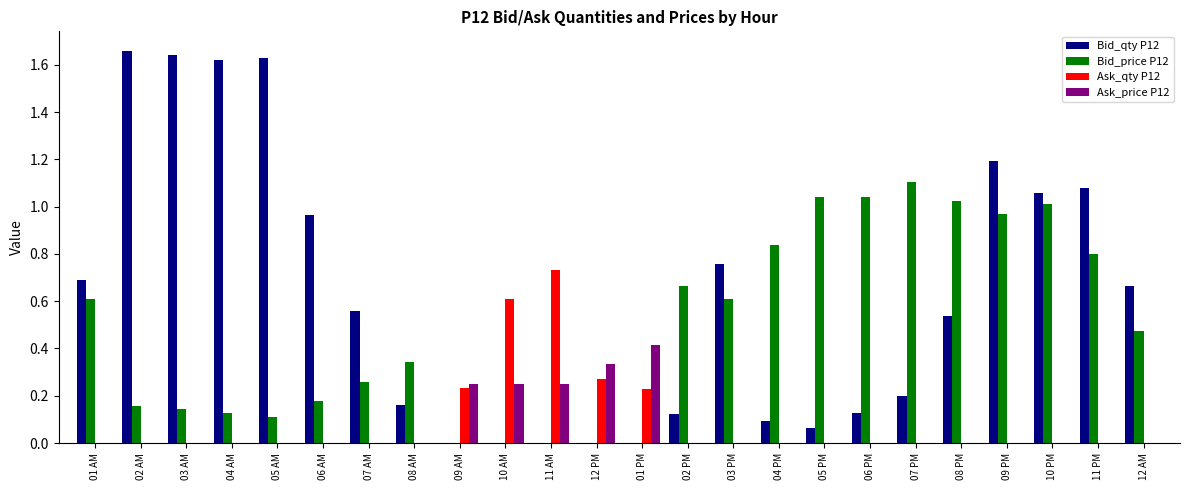

Which series changed the most between 09 AM and 11 PM?

Bid_qty P12